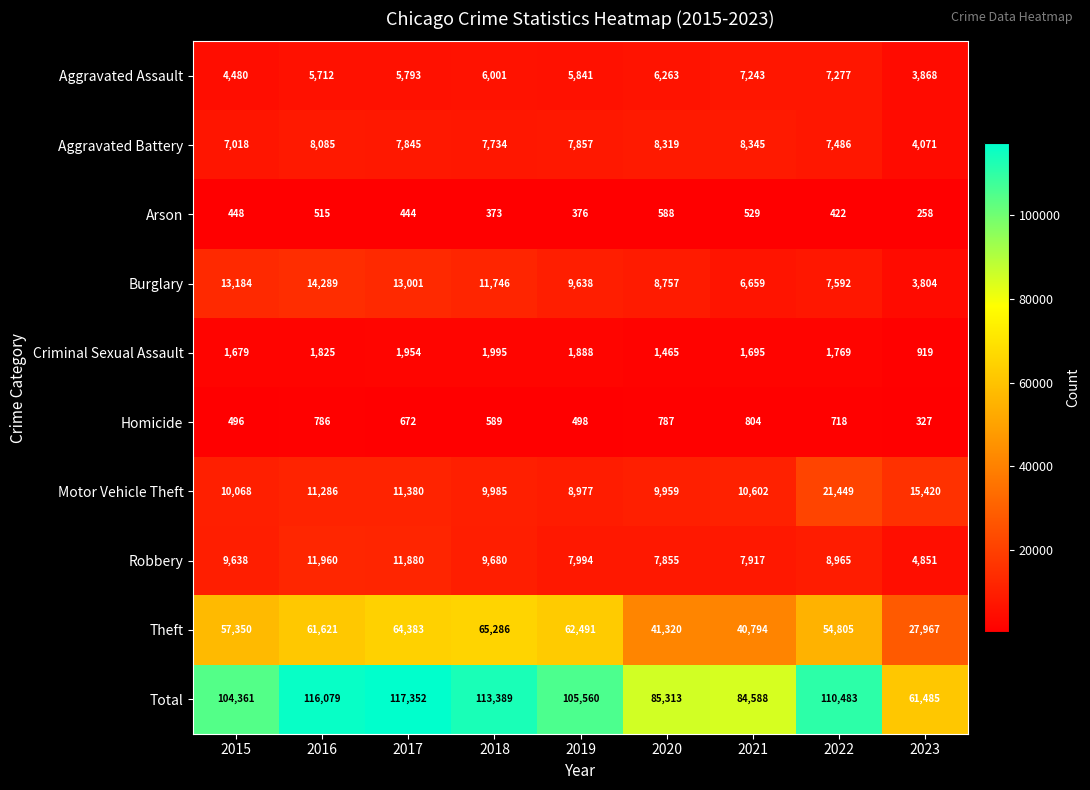

At which category is the sum across all series the highest?

2017